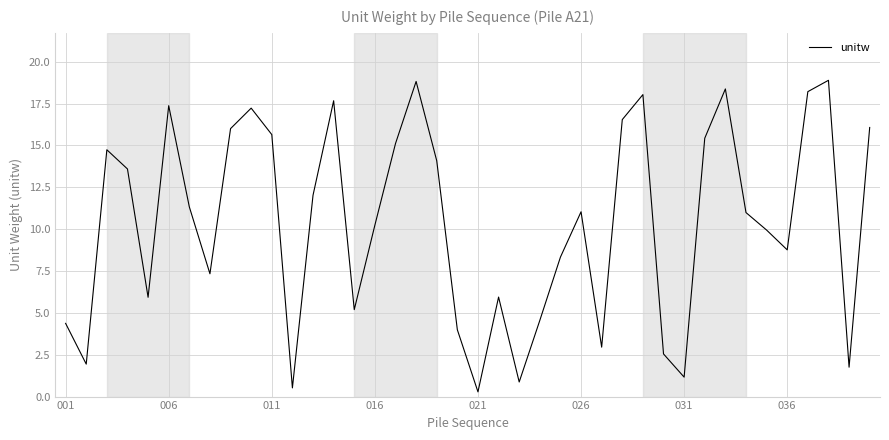

What is the maximum value shown in the chart?

18.9